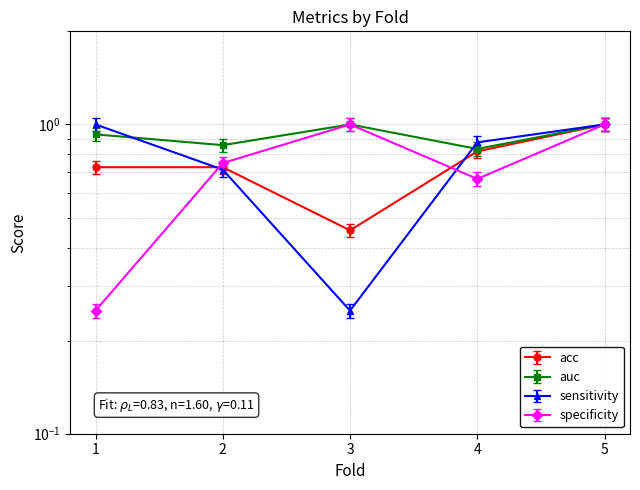

What is the maximum value for auc?

1.0